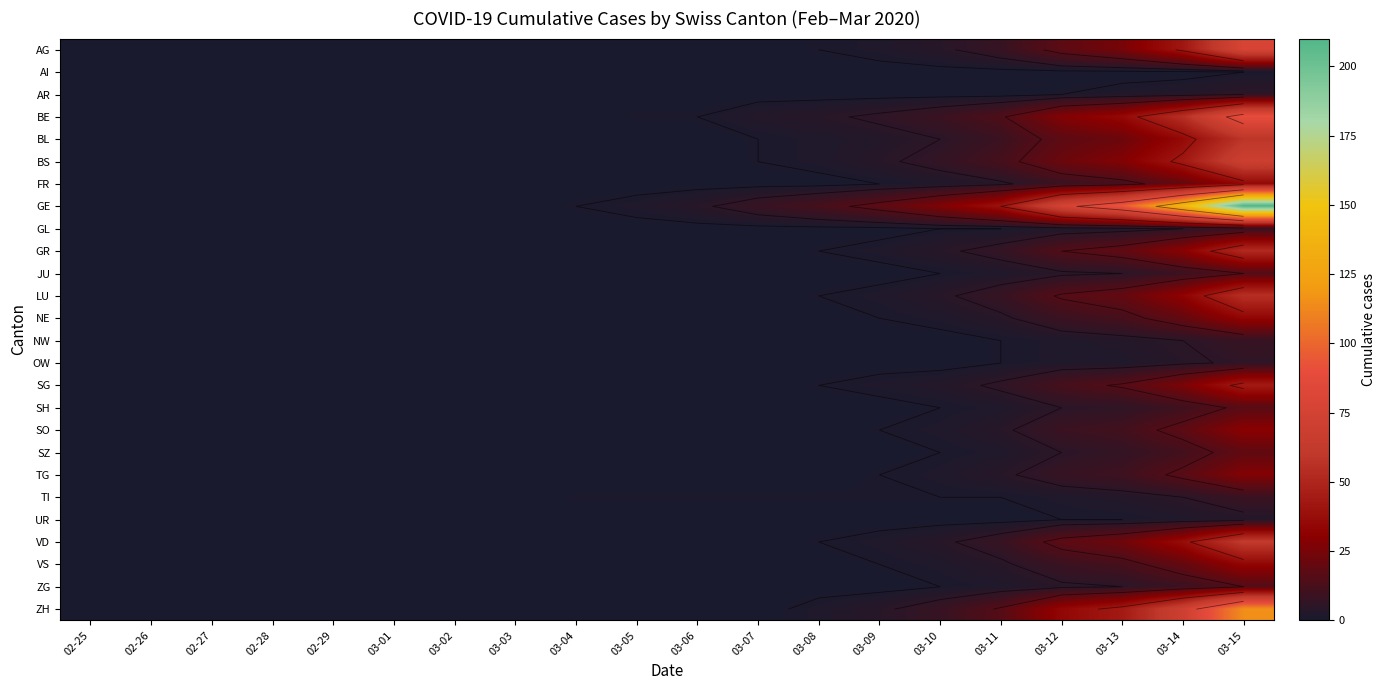

List the series in order of their peak value, highest first.

GE, ZH, BE, AG, BS, VD, BL, LU, GR, SG, FR, NE, VS, SO, TG, SZ, SH, JU, ZG, TI, GL, NW, OW, AR, UR, AI